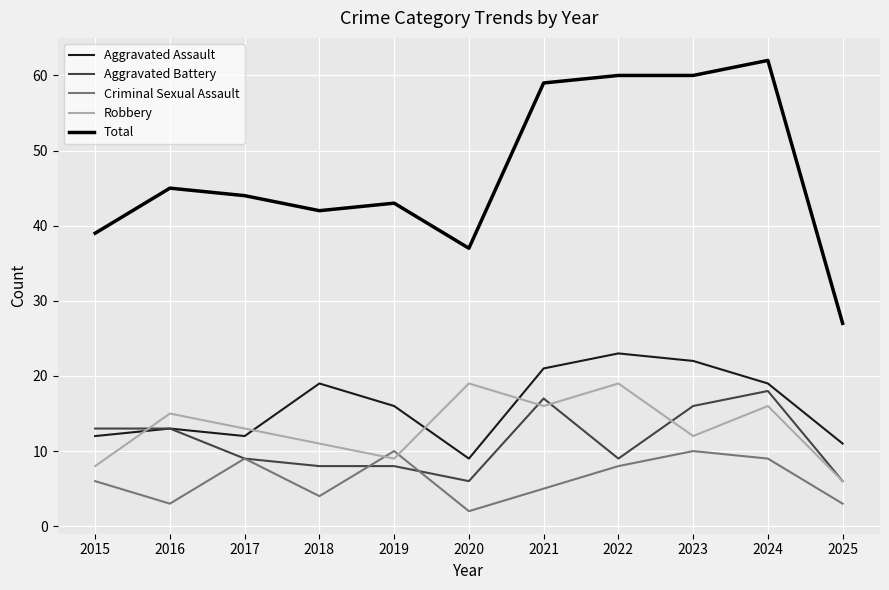

What are all the series names shown in the legend?

Aggravated Assault, Aggravated Battery, Criminal Sexual Assault, Robbery, Total